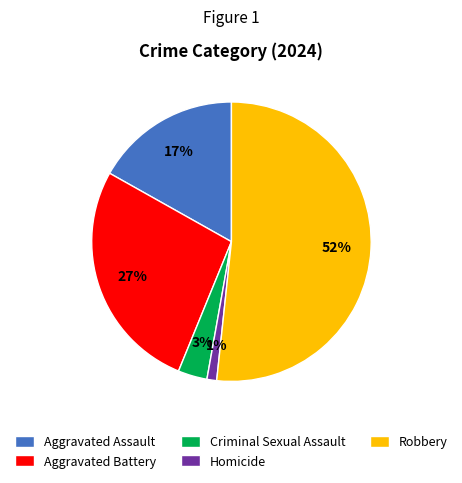

Rank the categories by value from highest to lowest.

Robbery, Aggravated Battery, Aggravated Assault, Criminal Sexual Assault, Homicide